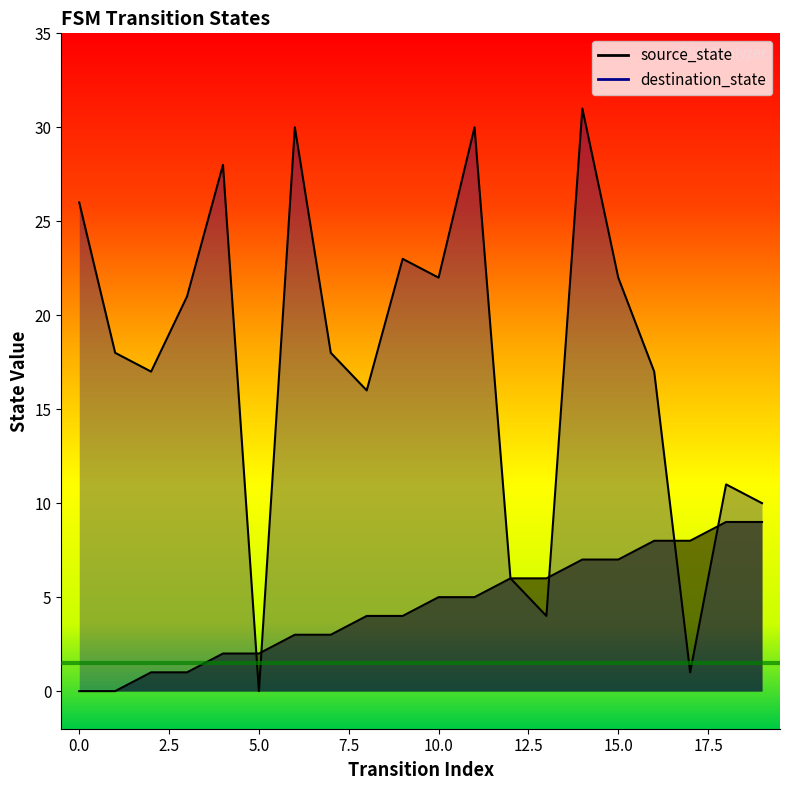

The source_state series shows 4 at 1. True or false?

False